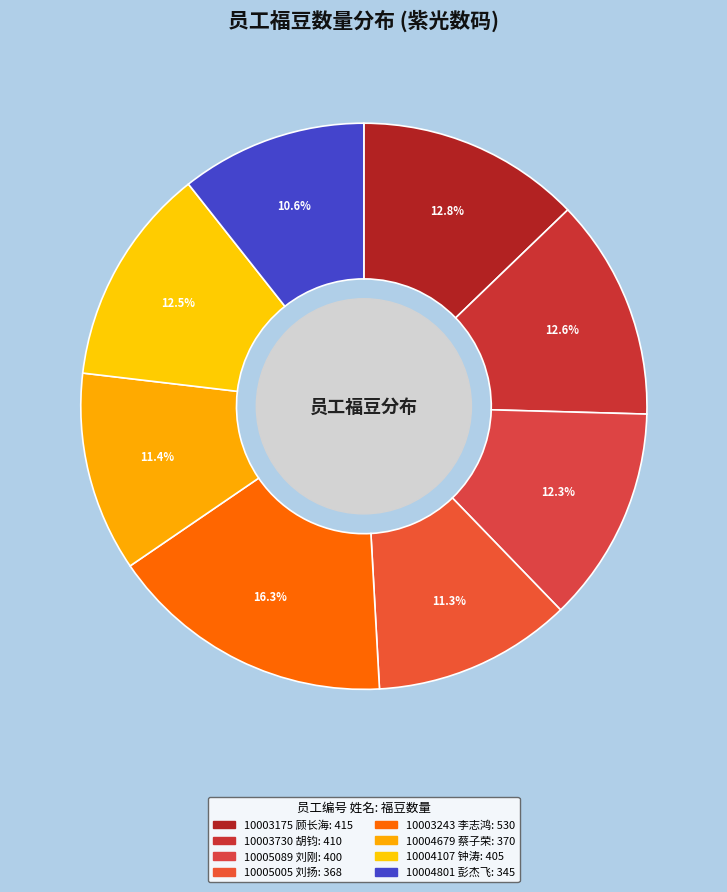

Is it true that 10003175 is 13% of the pie?

True